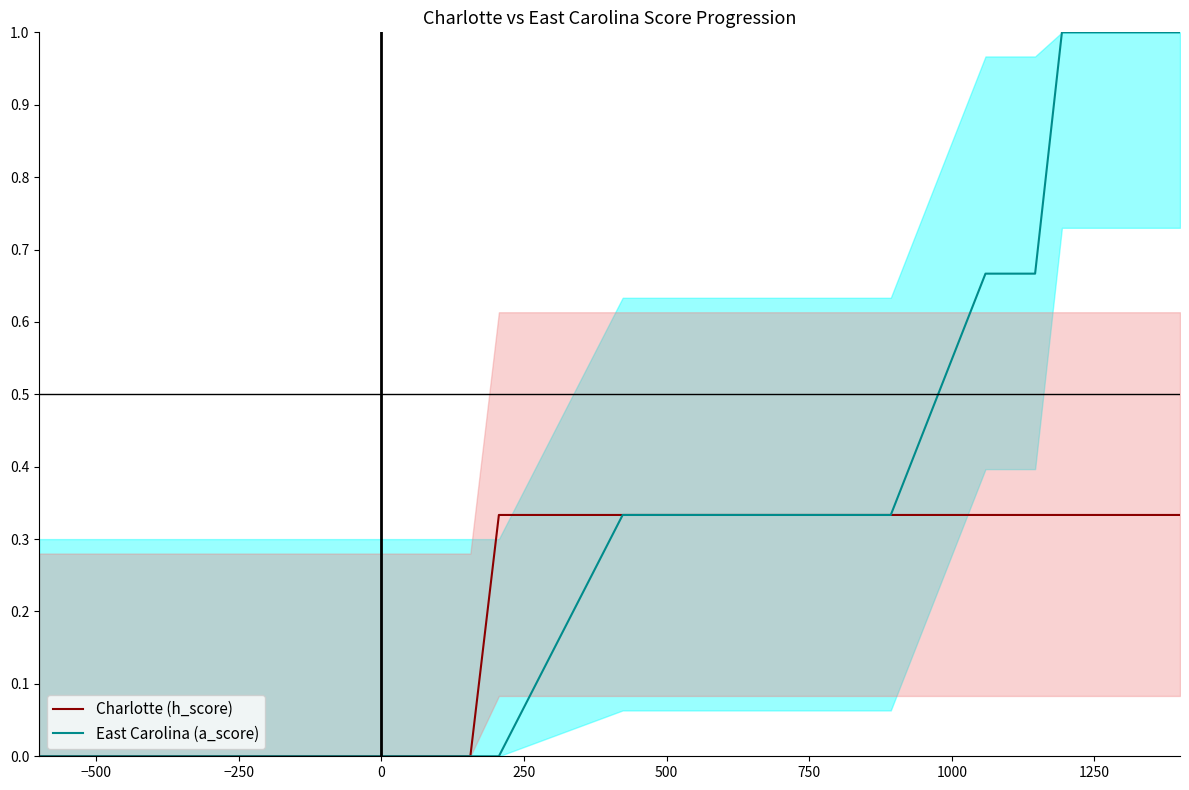

What is the maximum value for East Carolina (a_score)?

1.0